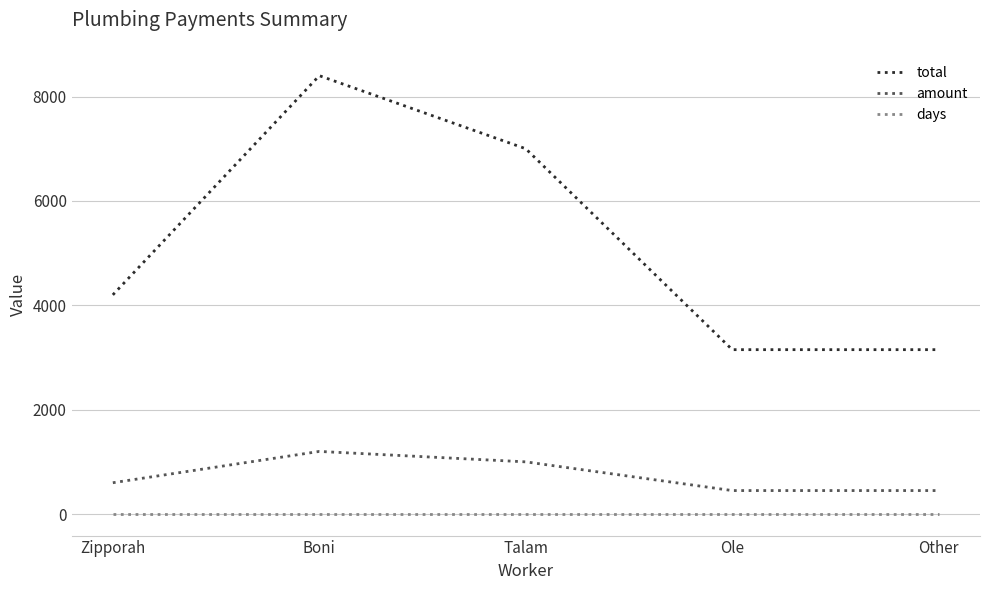

The value of amount at Talam is 1000. True or false?

True